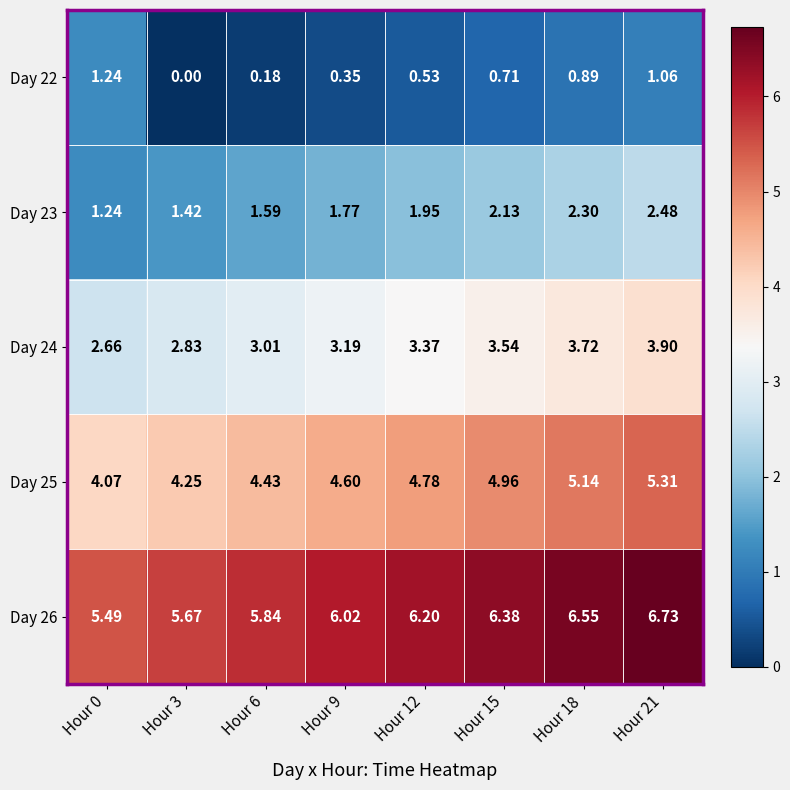

How many categories are shown in the chart?

8